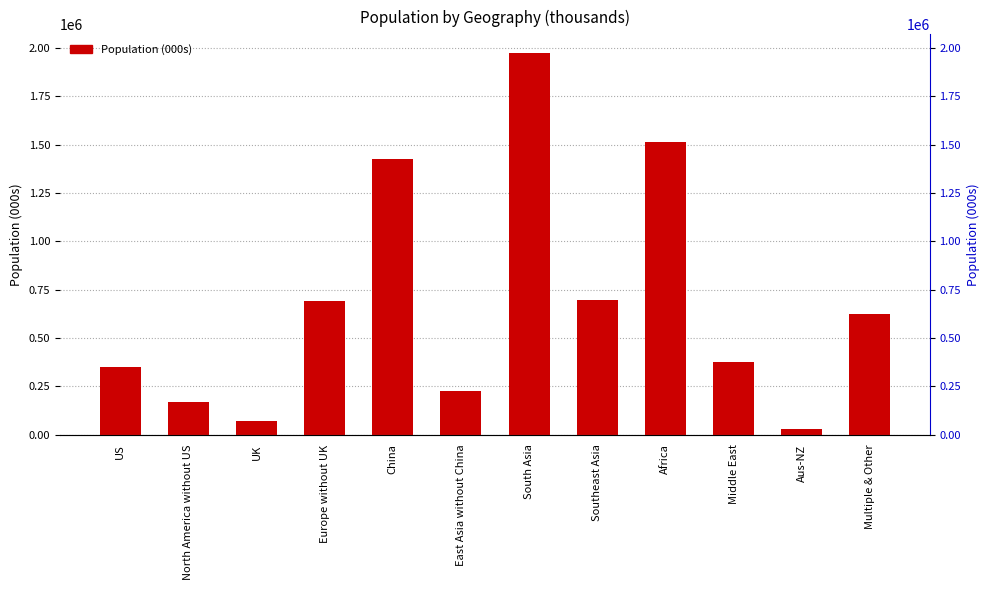

Reading left to right, extract all data points from this chart.

US=348753.7	North America without US=170659.3	UK=69138.2	Europe without UK=692796.6	China=1427456.4	East Asia without China=228659.0	South Asia=1972488.8	Southeast Asia=695149.4	Africa=1512068.8	Middle East=376946.7	Aus-NZ=31927.1	Multiple & Other=623972.4